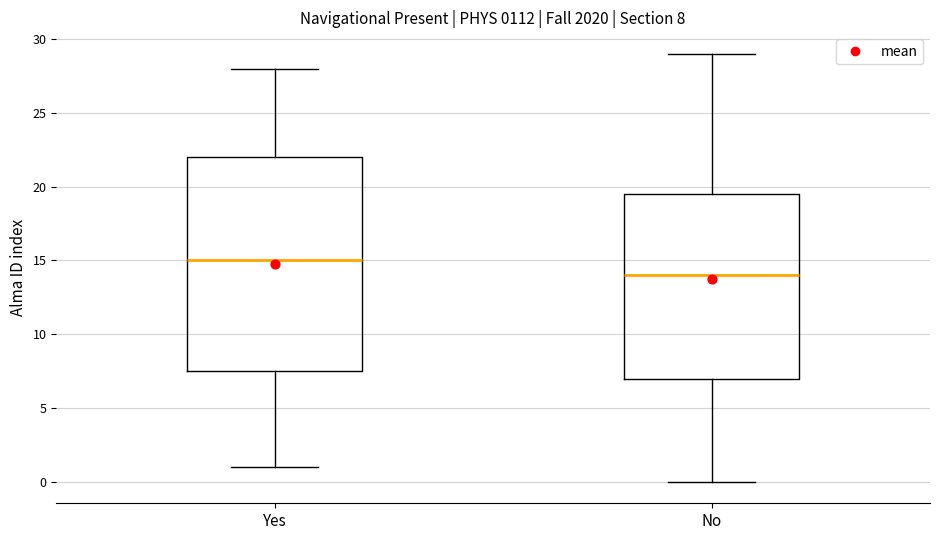

Which box's median line is the highest?

Yes